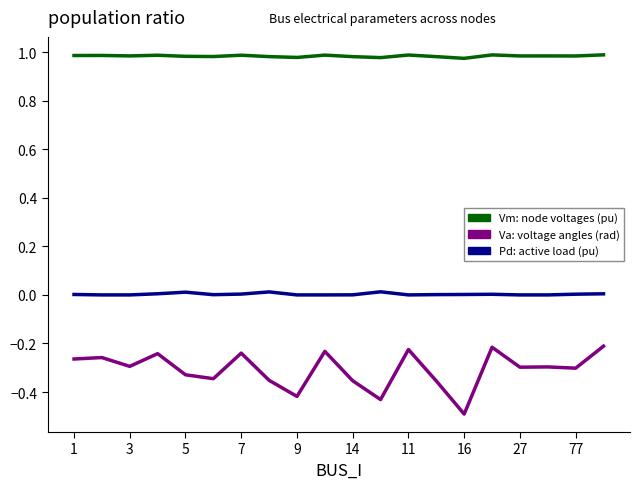

What is the minimum value shown in the chart?

-0.5